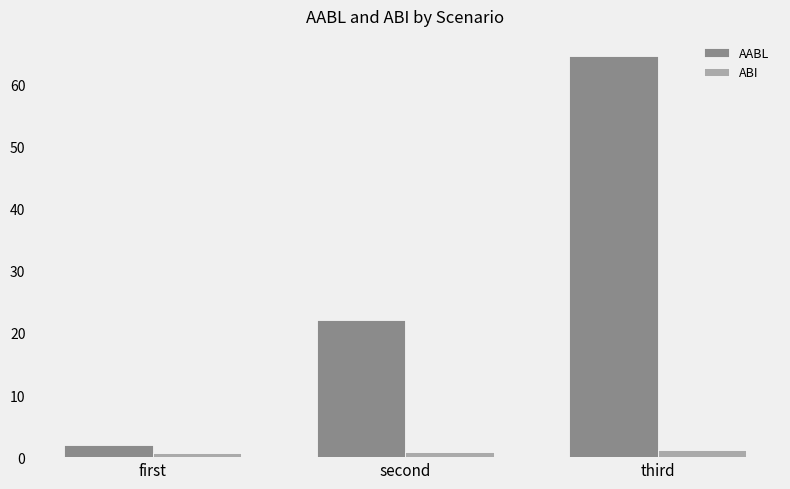

Is the value of ABI at third greater than the value of AABL at first?

No